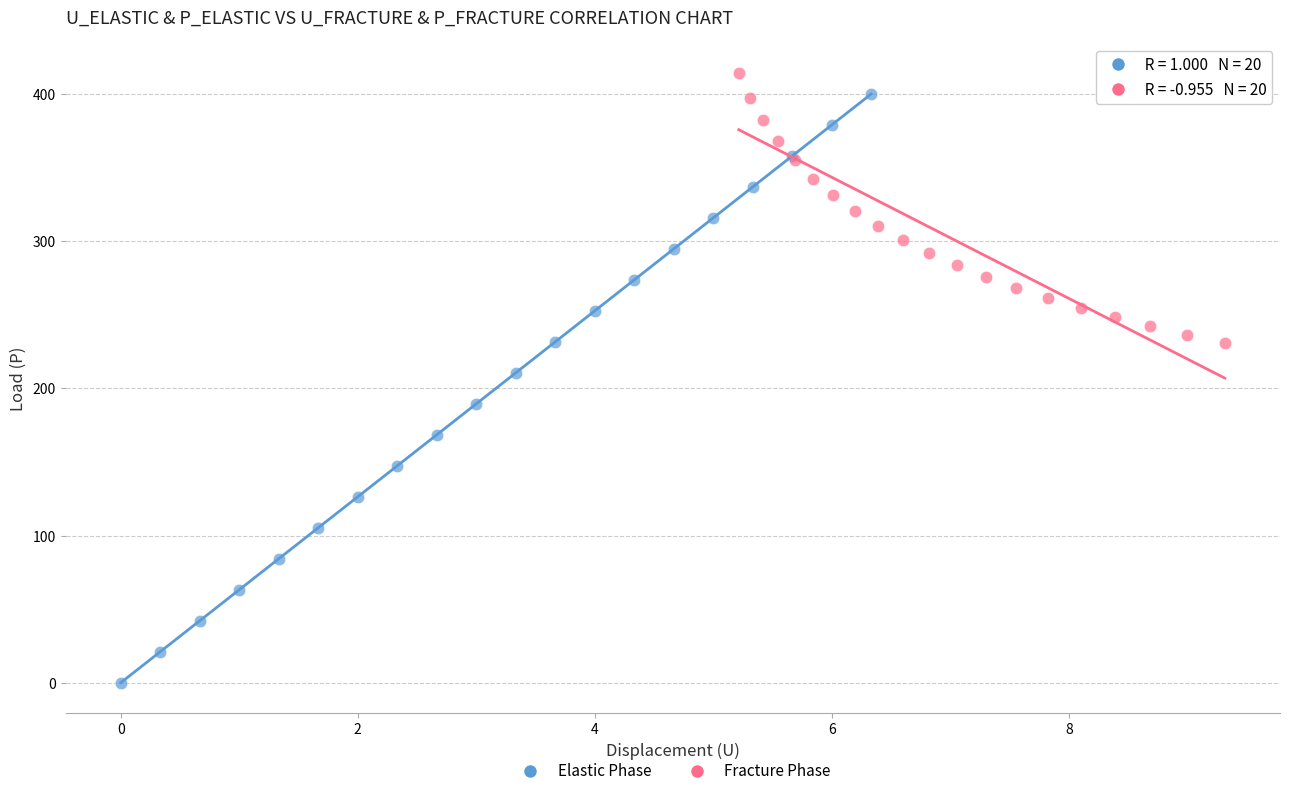

Which series contains the lowest Y value?

Elastic Phase